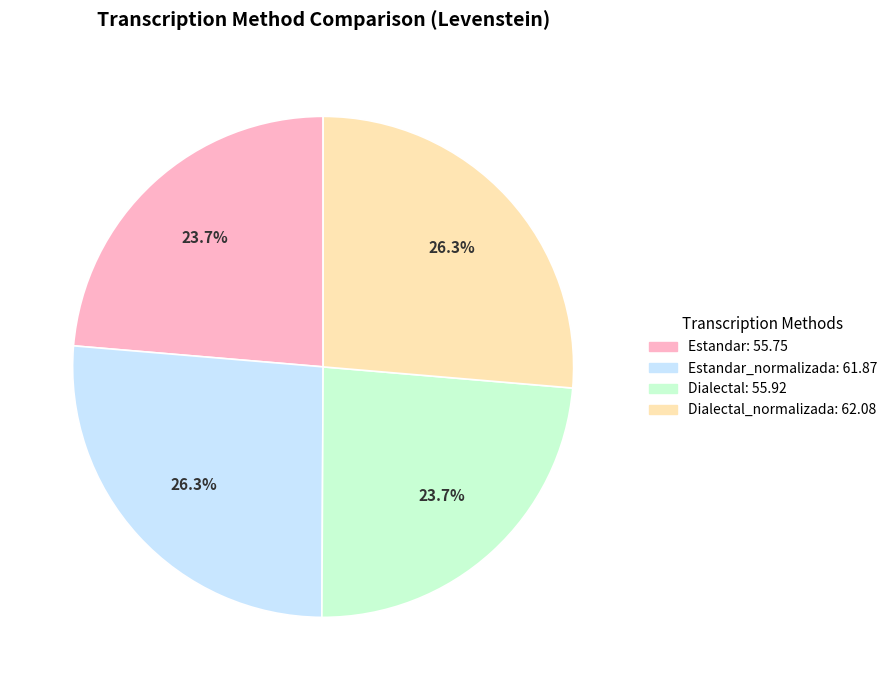

Does any single category account for the majority?

No